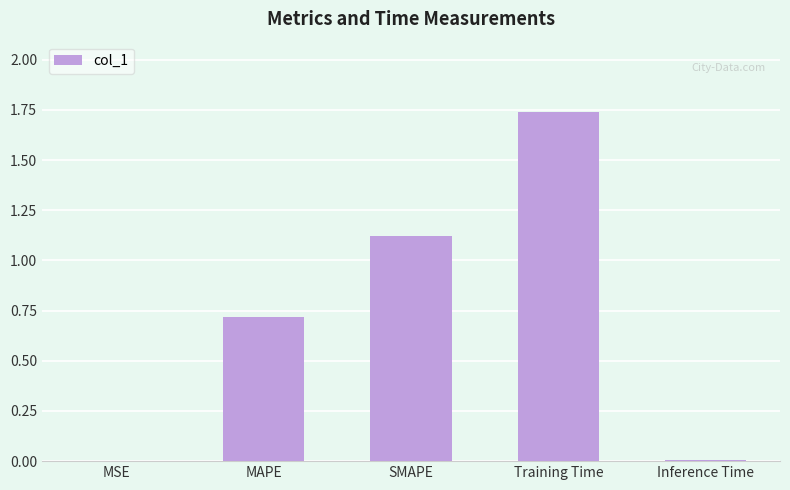

Which has a higher value, Training Time or MAPE?

Training Time